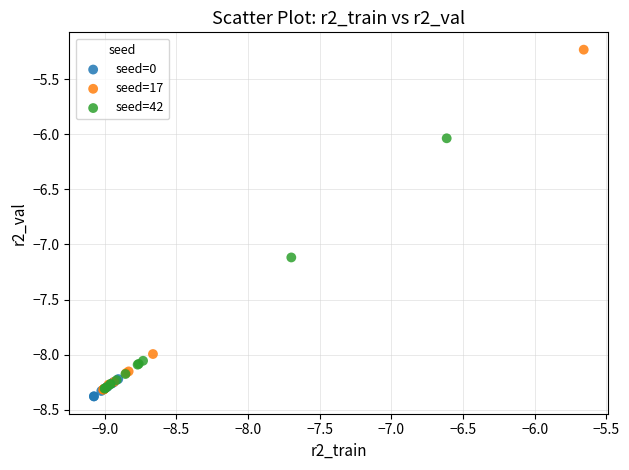

Which series reaches the maximum Y coordinate?

seed=17